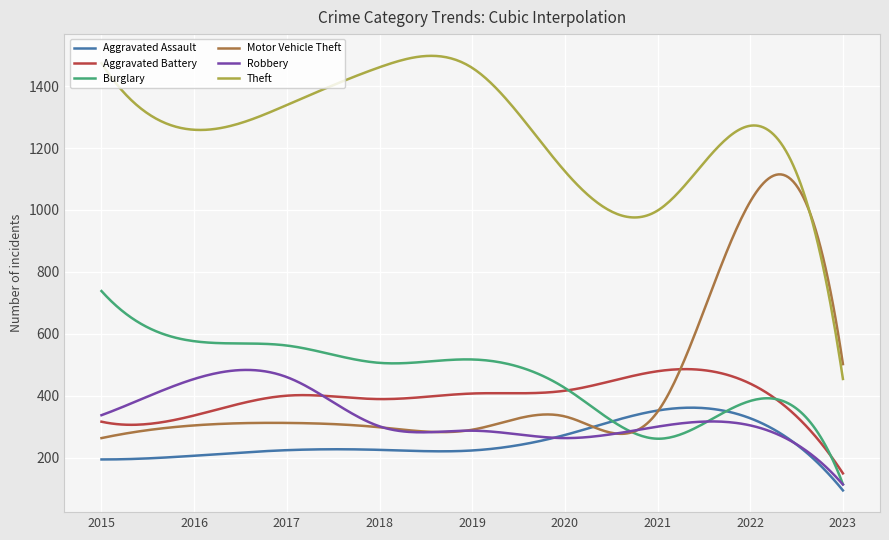

True or false: Aggravated Battery and Aggravated Assault intersect in this chart.

False